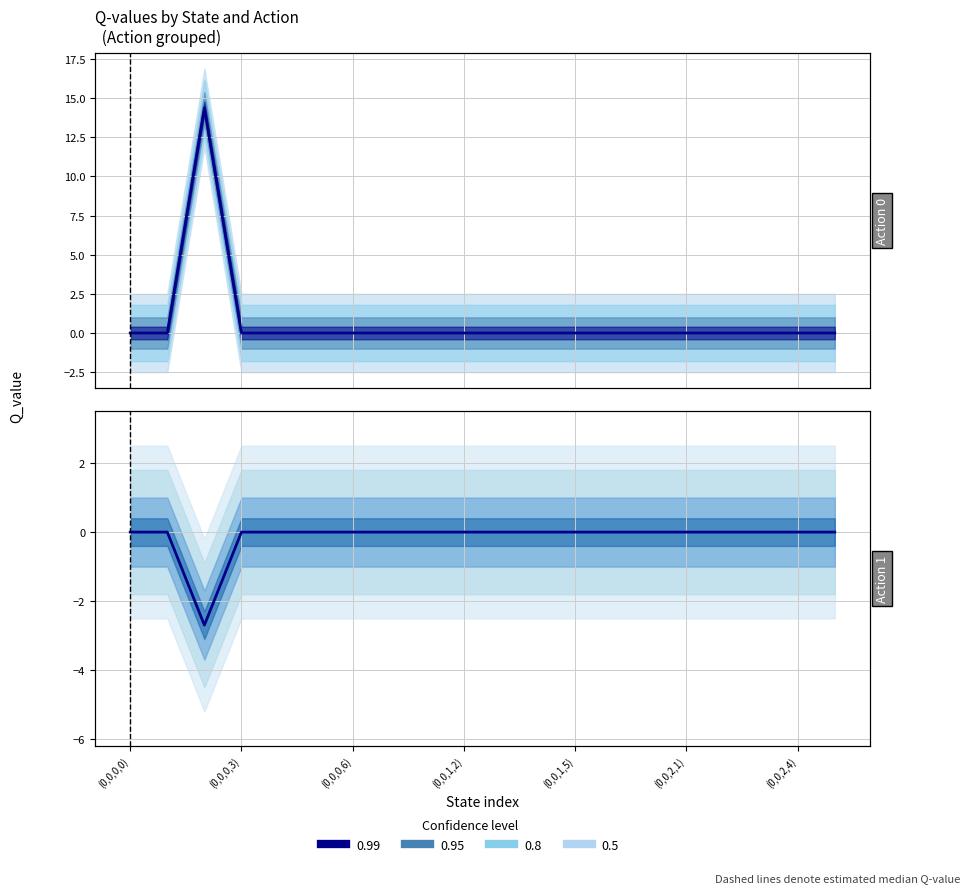

Which series changed the most between (0,0,1,2) and 16?

Action 0